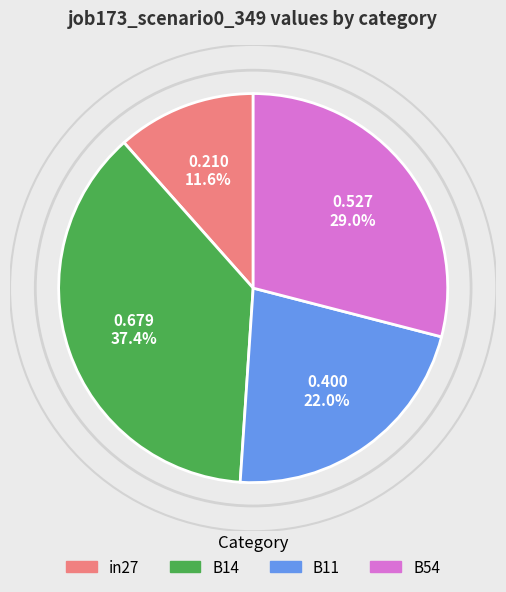

The B11 slice represents 16% of the pie. True or false?

False